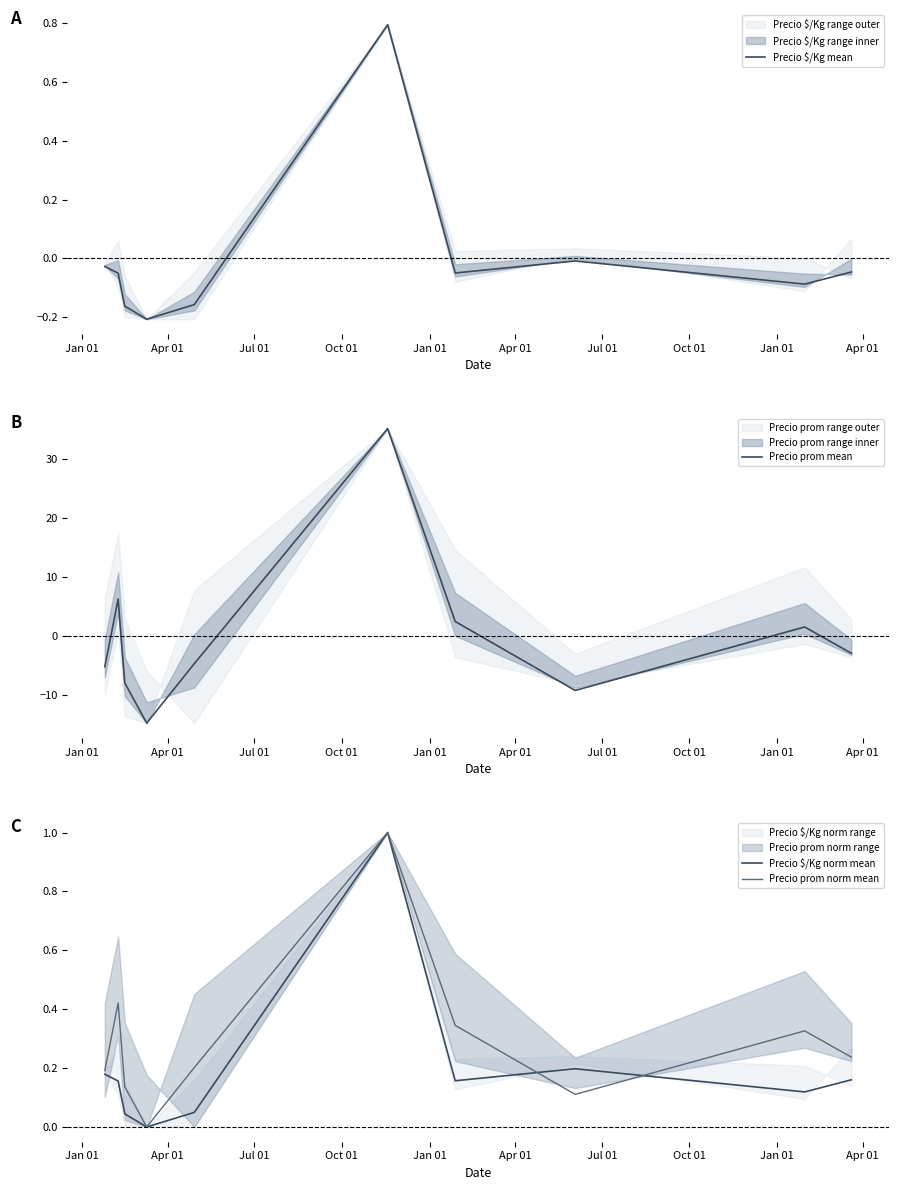

The value of Precio prom mean at Jan 01 is -4.8. True or false?

True